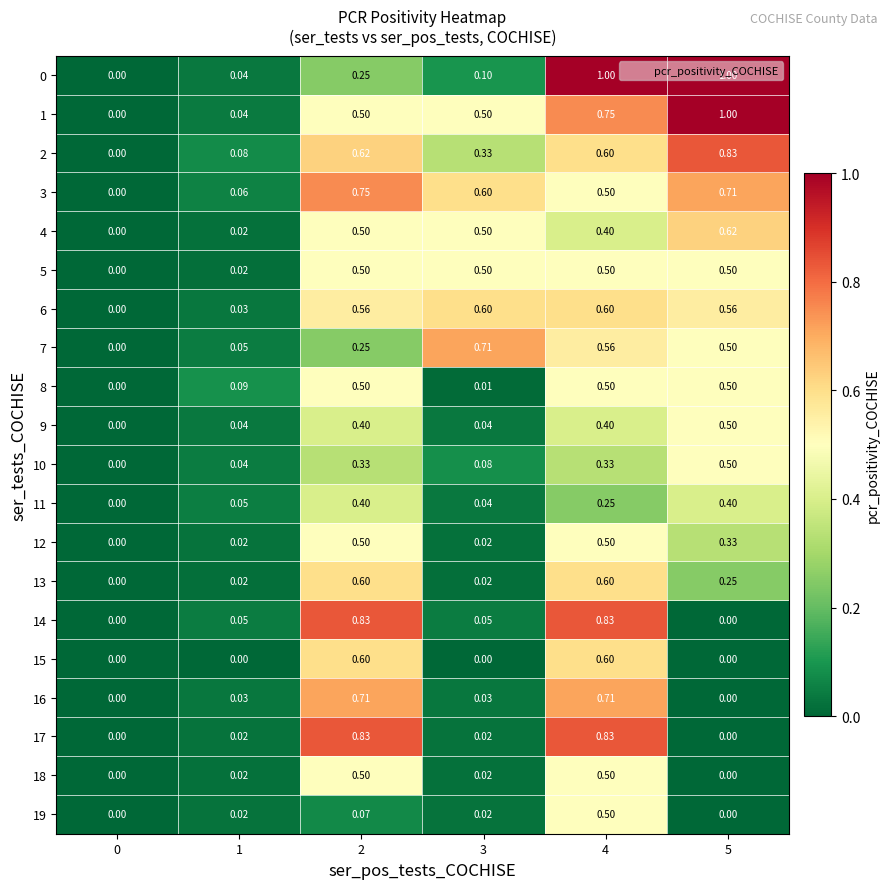

How many values in the 18 series exceed 0?

4